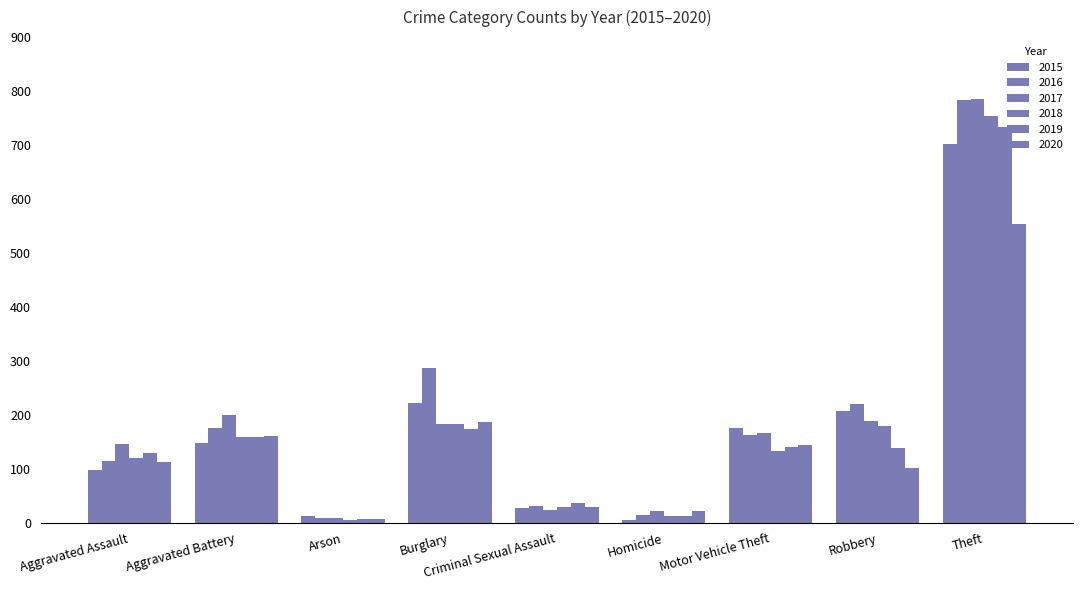

How many groups of bars are there?

9